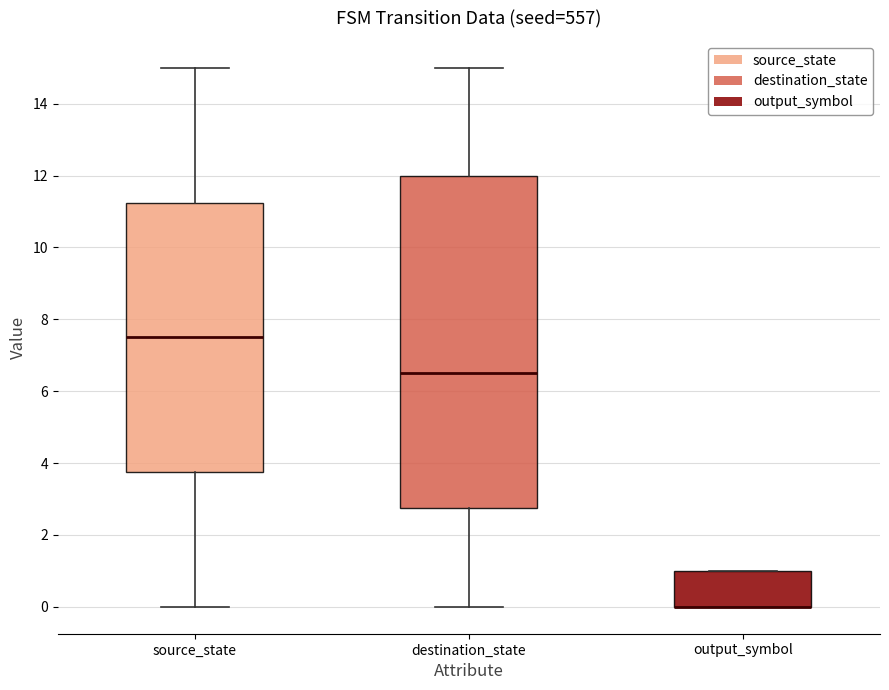

Which box is the tallest, from its lower edge to its upper edge?

destination_state